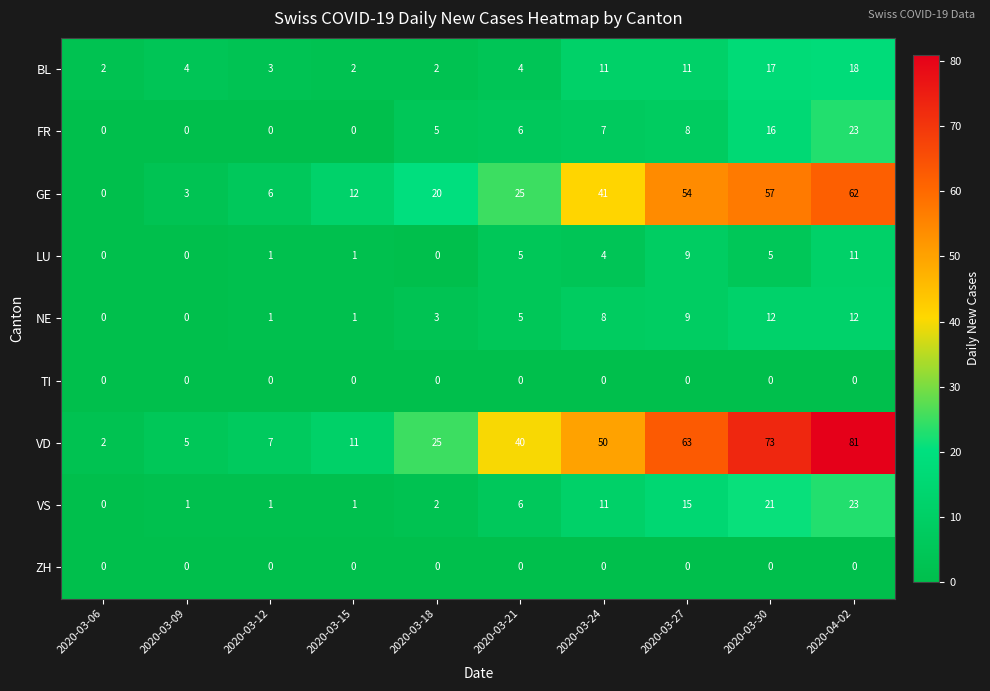

What is the greatest value displayed?

81